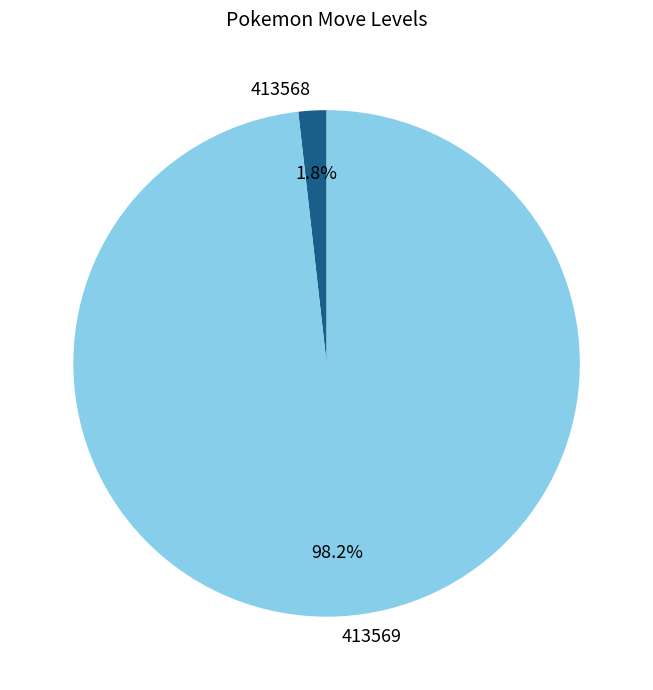

To the nearest percent, what is the average slice percentage?

50%